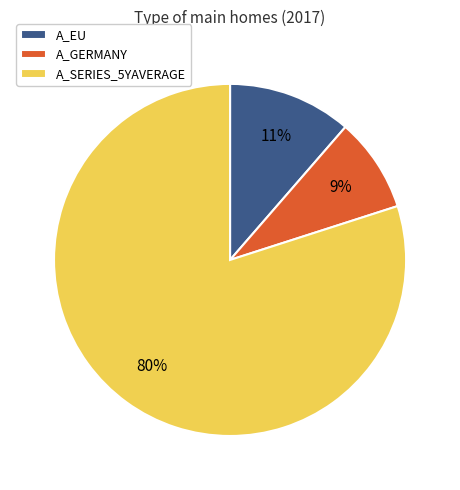

What is the largest slice in the pie chart?

A_SERIES_5YAVERAGE